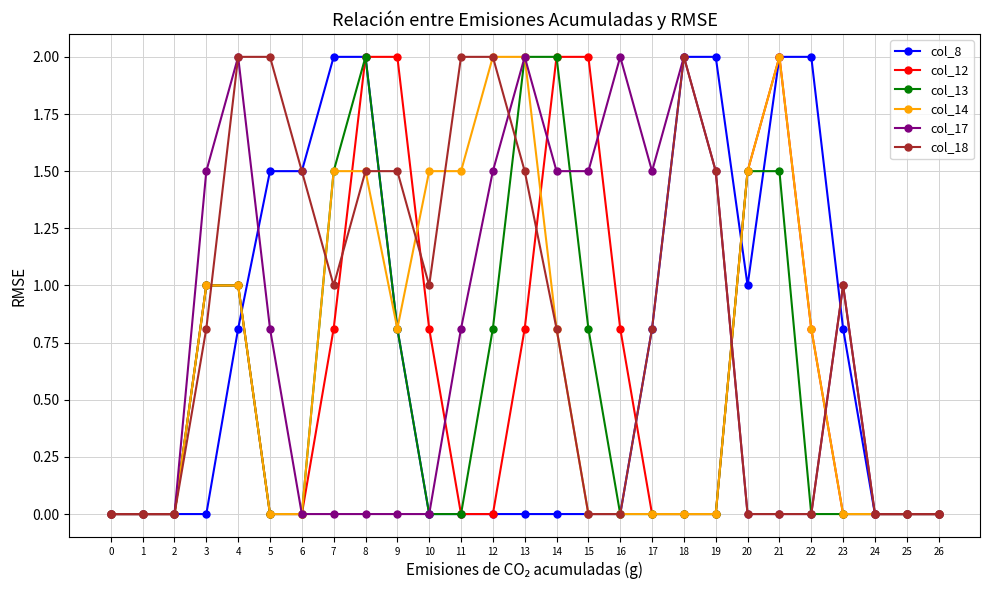

True or false: col_17 has more than 2 interior local peaks.

True